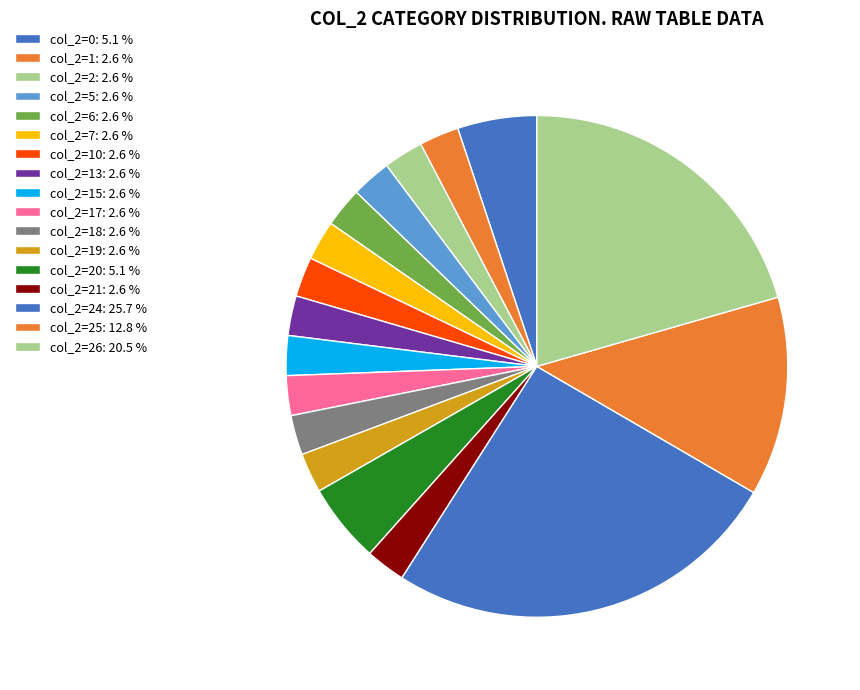

Count the number of slices in the pie.

17